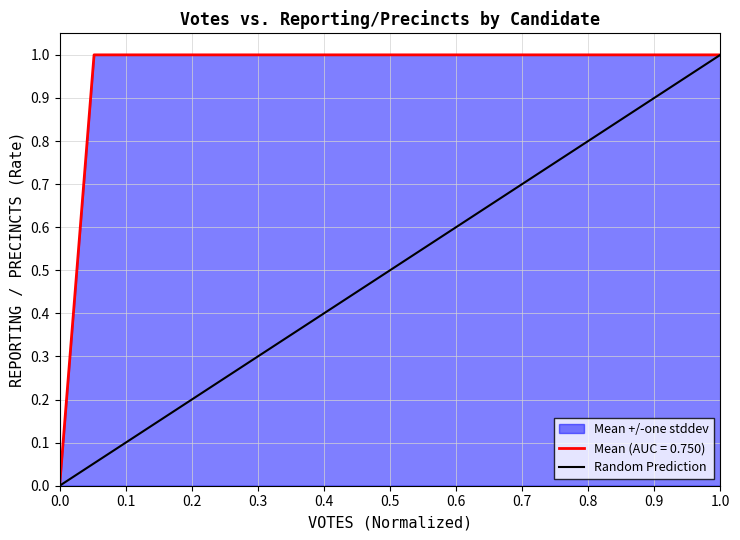

What is the difference between the values at 1.0 and 0.0?

1